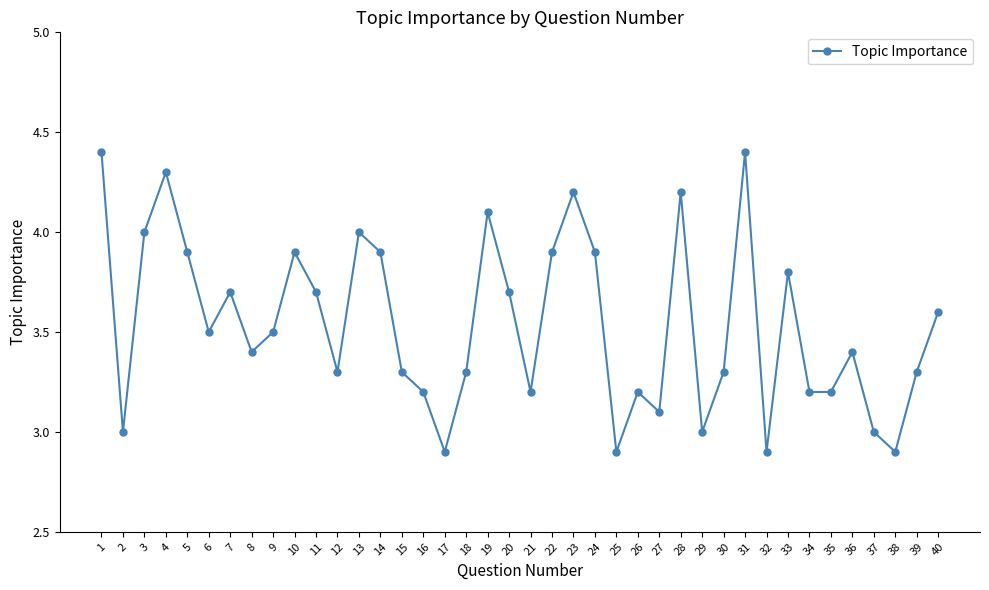

Between 24 and 8, which is larger?

24